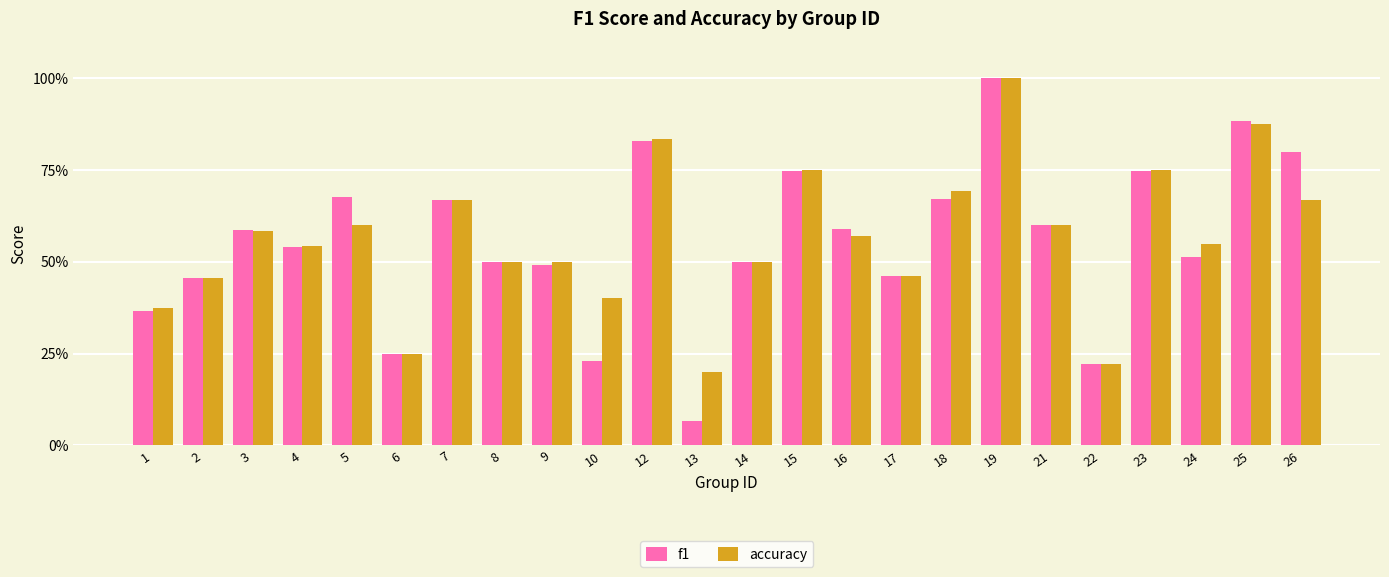

Rank the series by their average value, from highest to lowest.

accuracy, f1